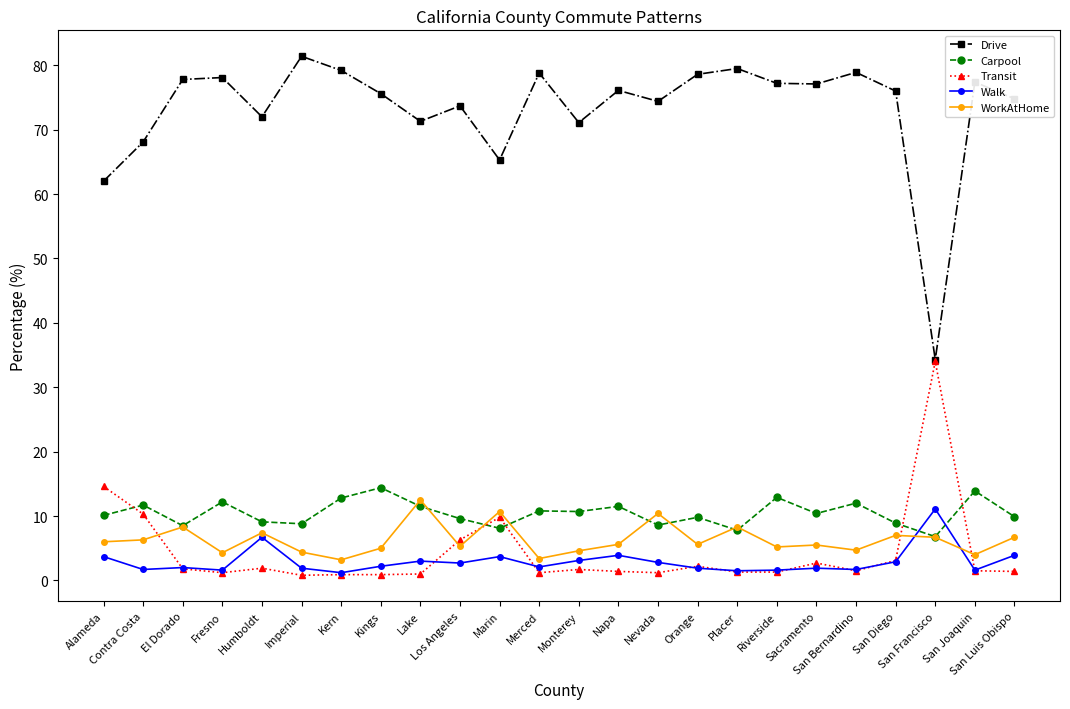

Count the number of data series in this chart.

5